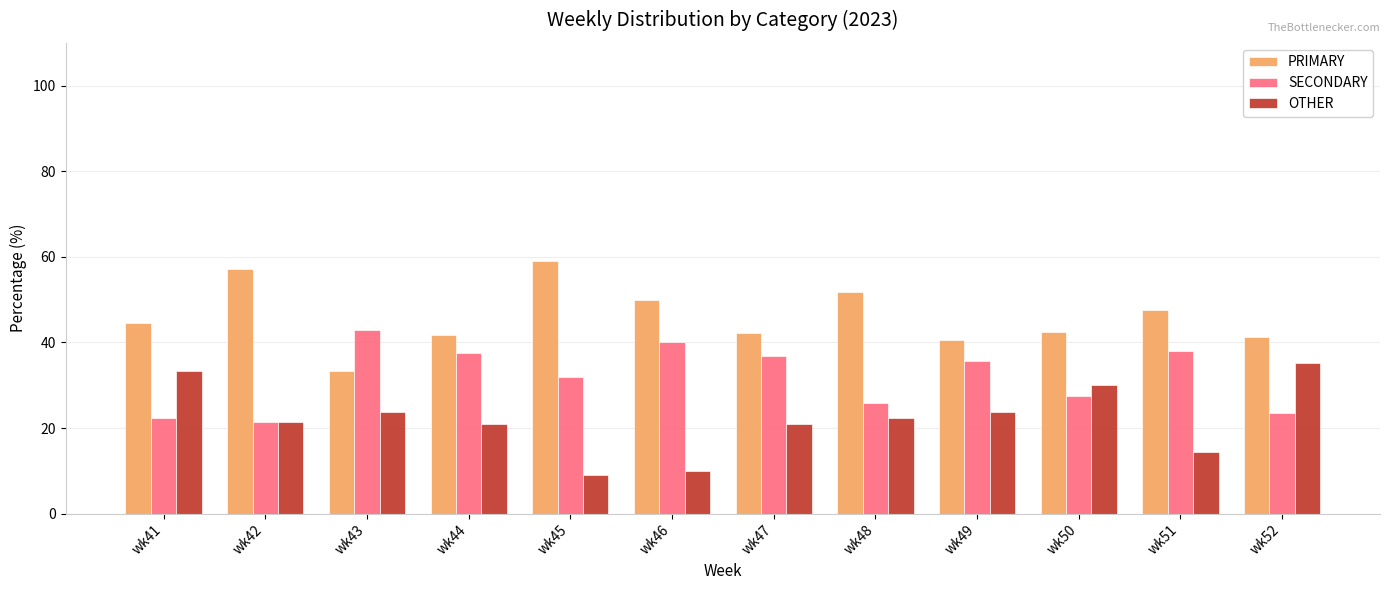

What is the lowest value of the OTHER series?

9.1